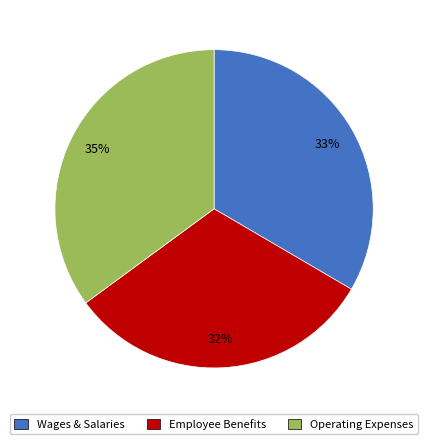

To the nearest percent, what is the average slice percentage?

33%